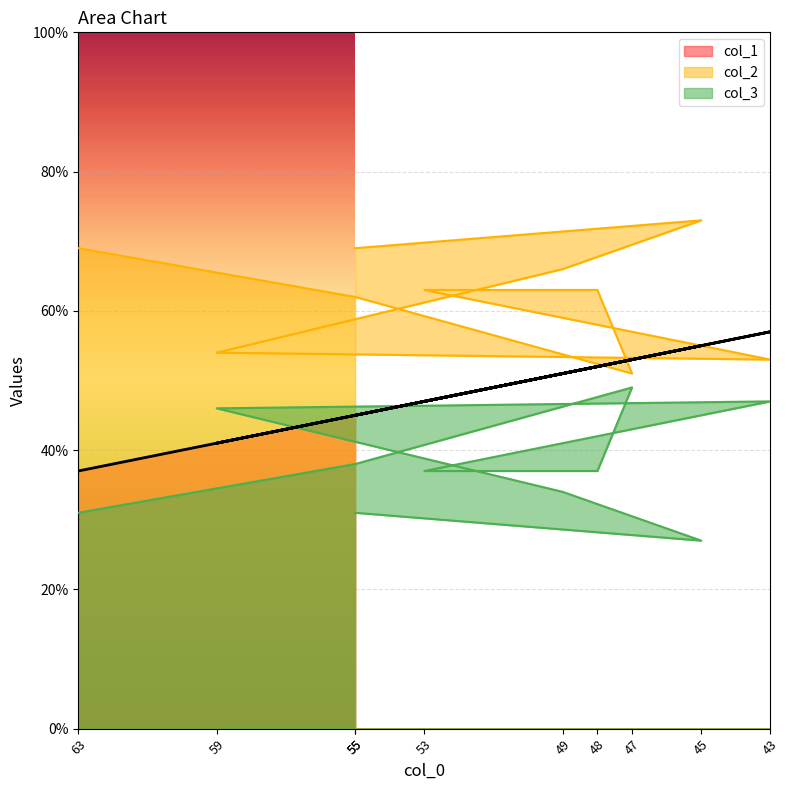

At which label does col_2 reach its minimum?

47